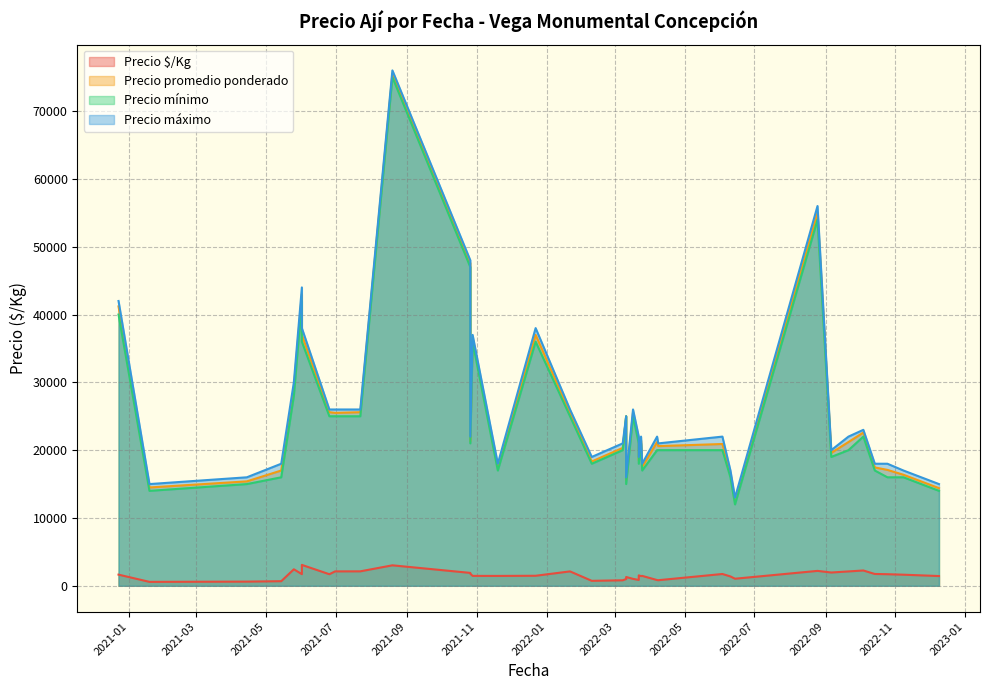

True or false: Precio mínimo has a value of 17000 at 2021-11-19.

True